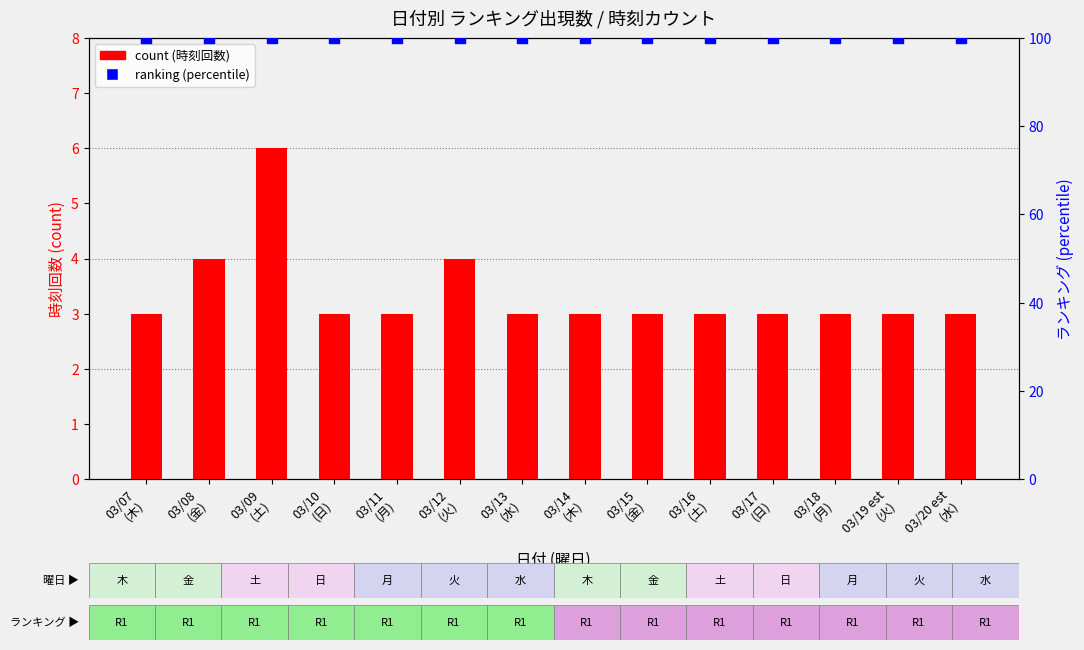

At how many categories does at least one series exceed 18?

14